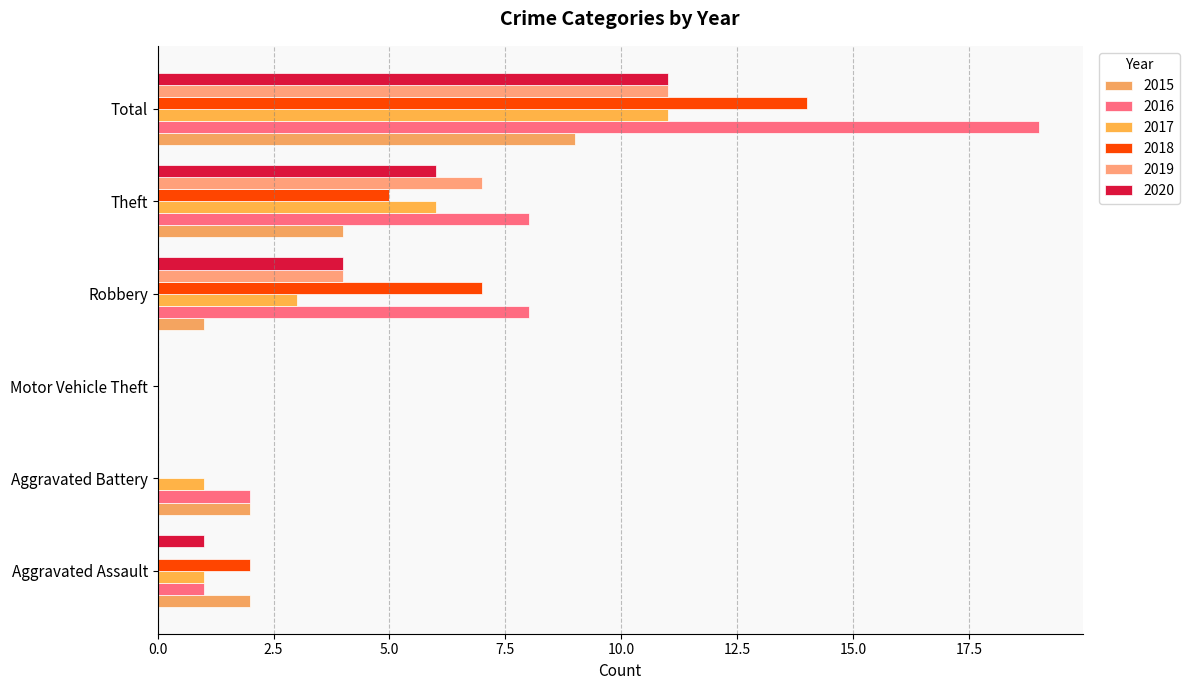

Which series changed the most between Aggravated Assault and Total?

2016